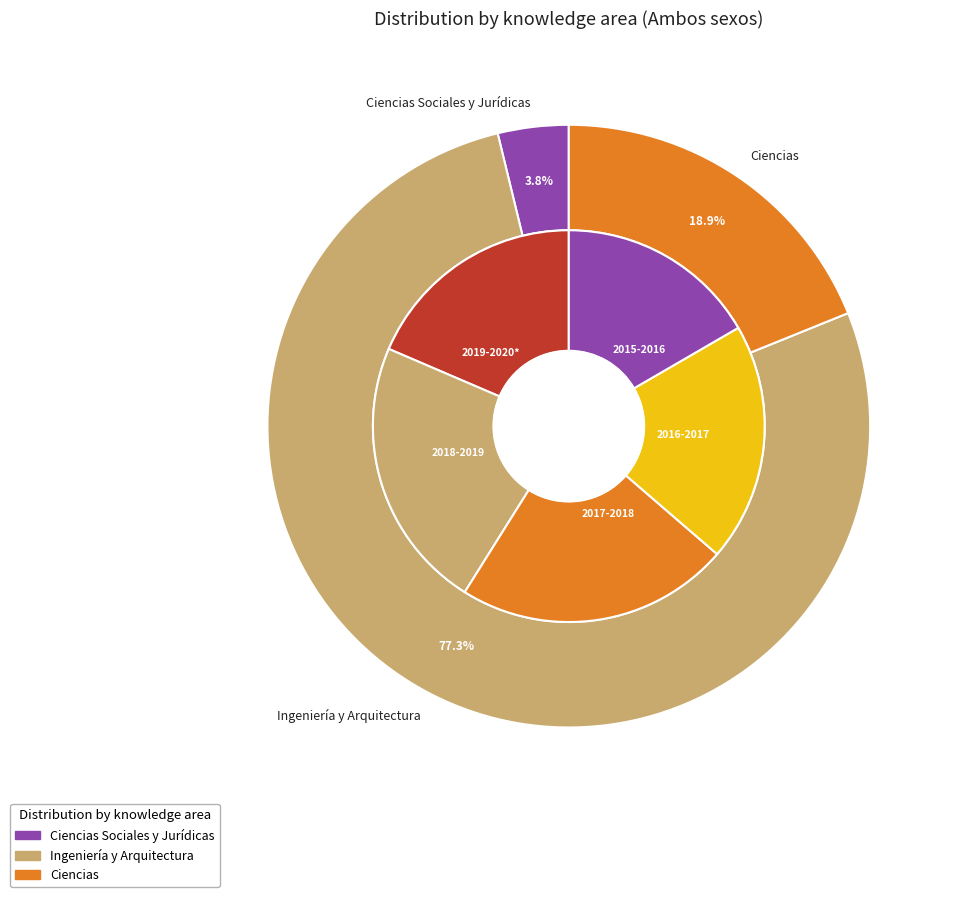

To the nearest percent, what portion does Ciencias Sociales y Jurídicas represent?

4%